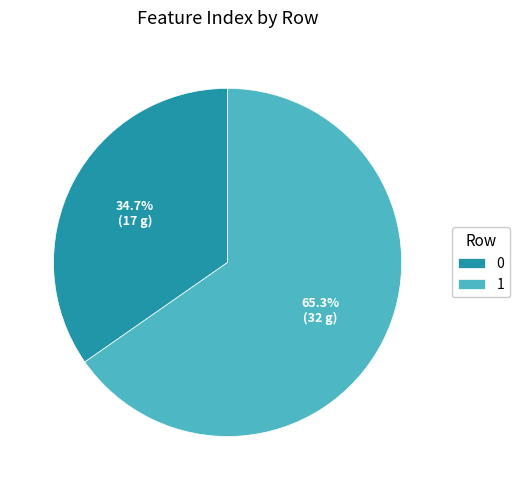

Combined, do 0 and 1 account for over 50%?

Yes